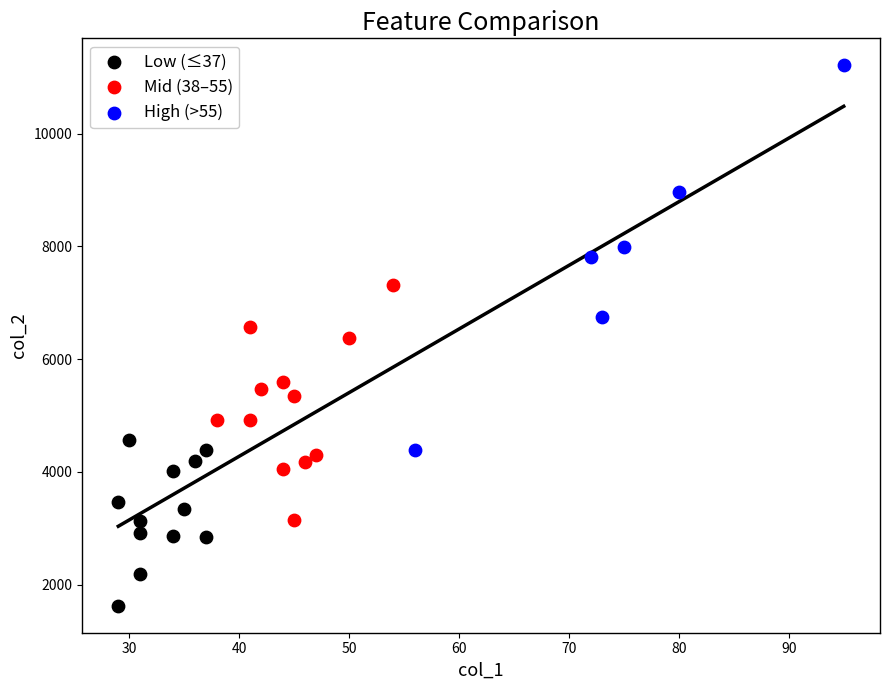

Which series contains the highest Y value?

High (>55)